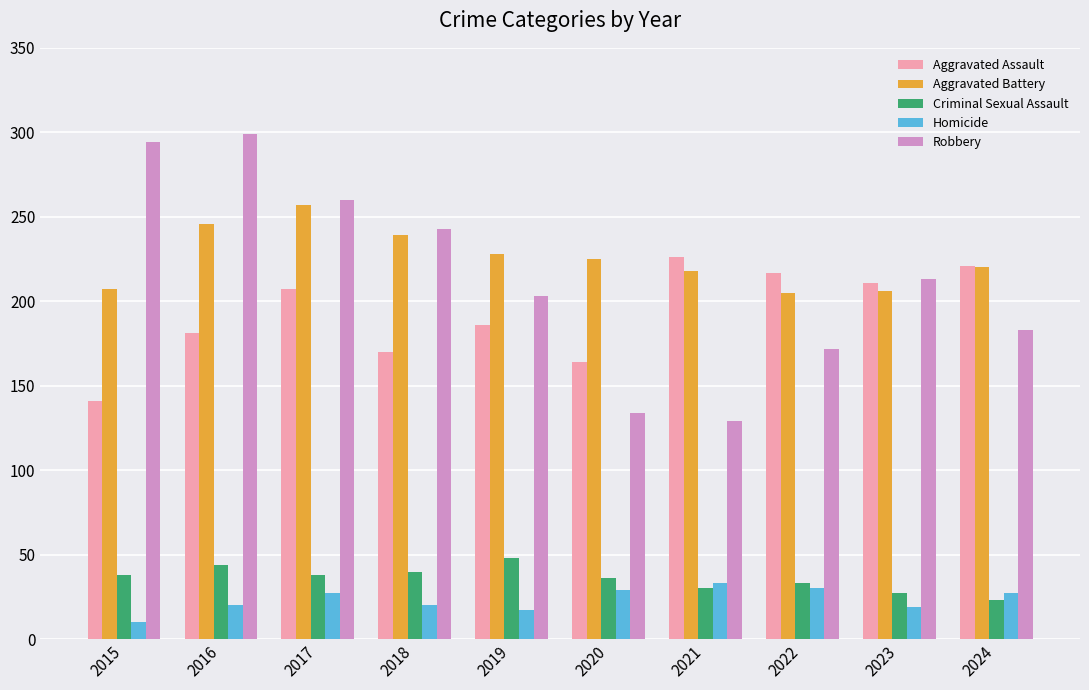

What is the maximum value shown in the chart?

299